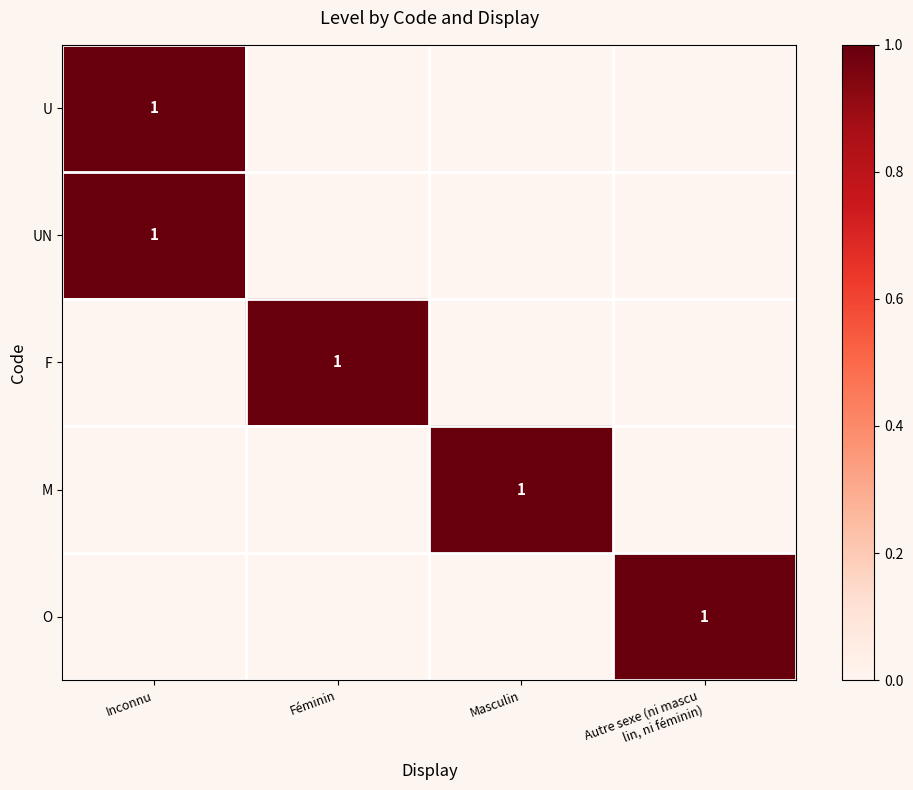

Rank the categories by UN value from lowest to highest.

Féminin, Masculin, Autre sexe (ni mascu lin, ni féminin), Inconnu